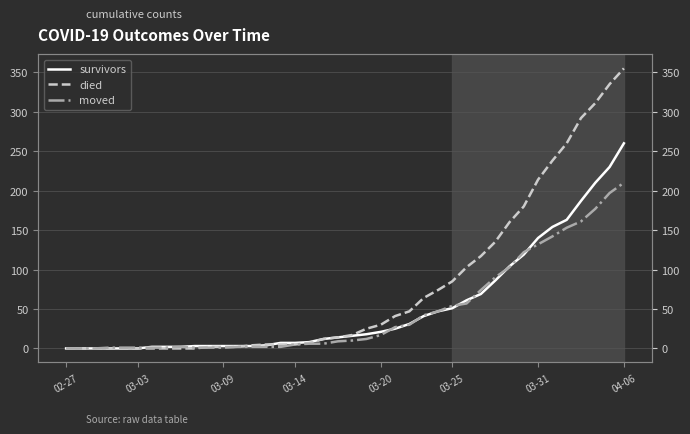

What is the highest value of the died series?

355